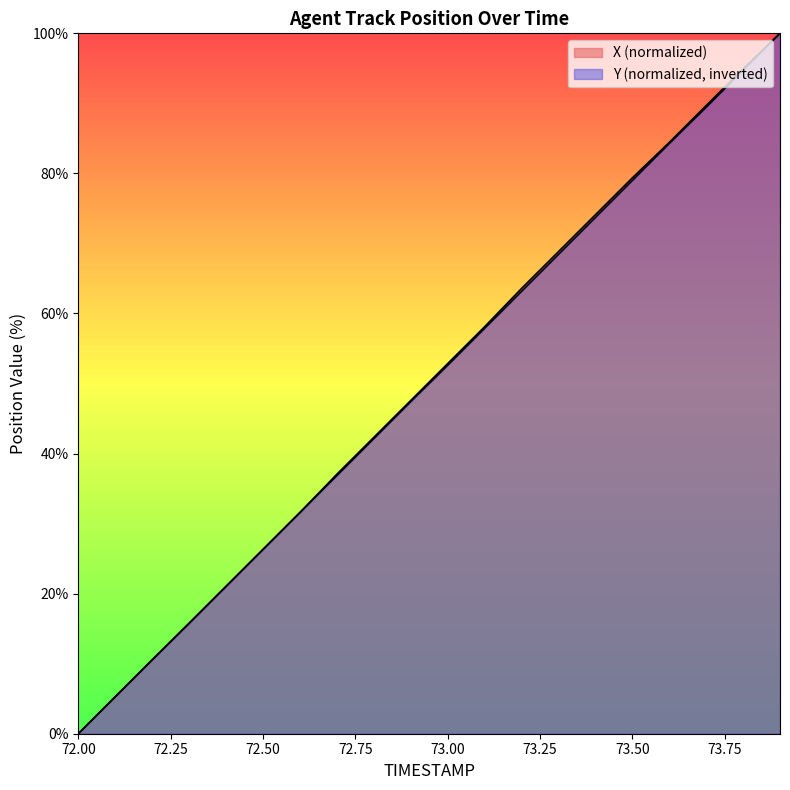

Rank the series by their average value, from highest to lowest.

X, Y